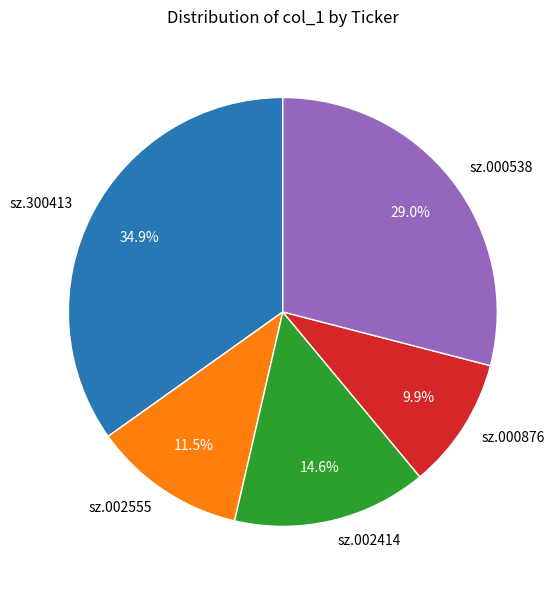

Which has a higher value, sz.000538 or sz.002414?

sz.000538